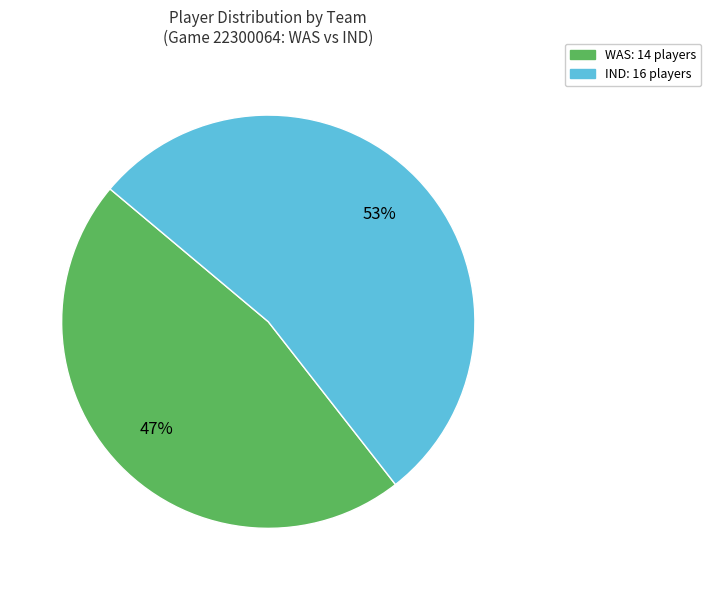

The WAS slice represents 55% of the pie. True or false?

False